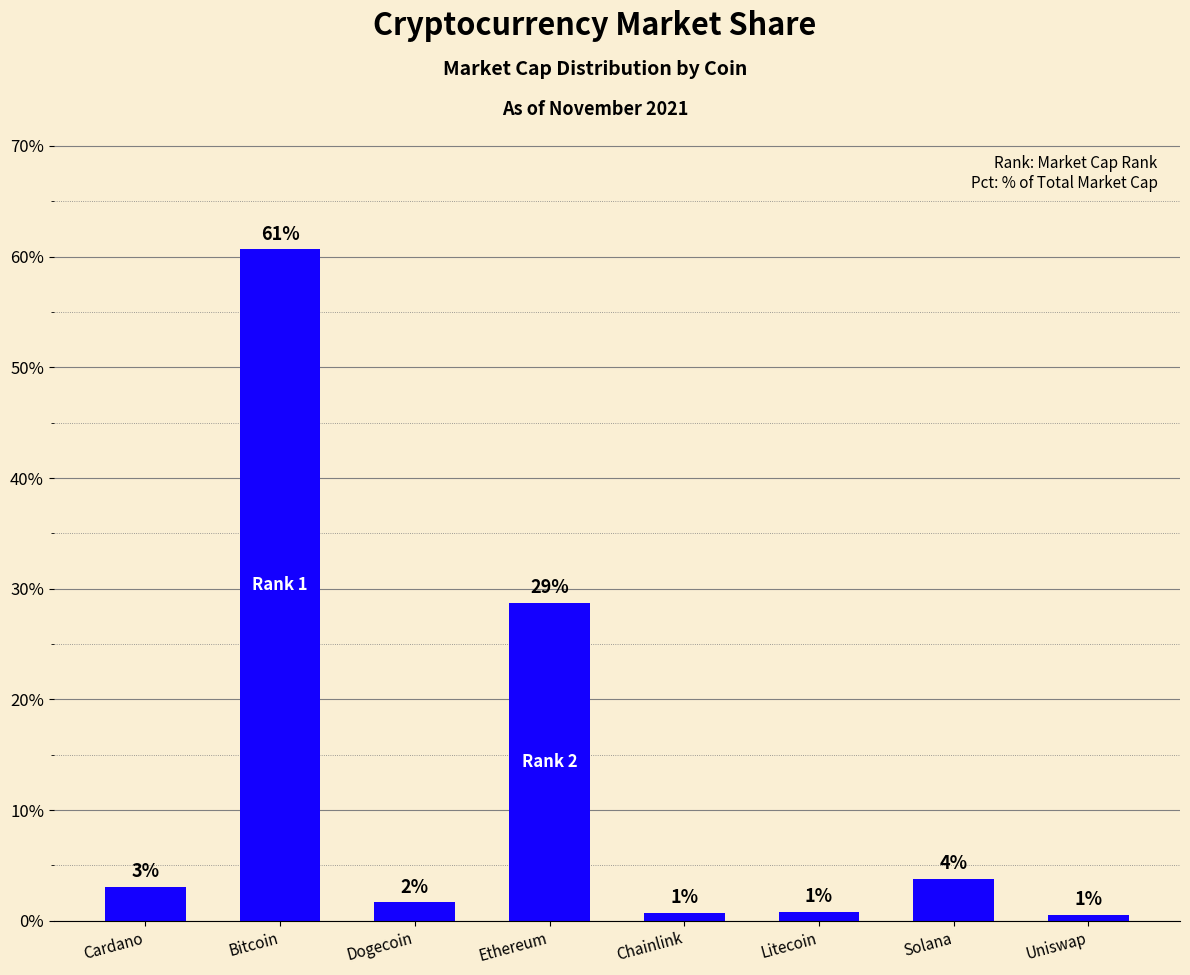

List the labels in order of value, smallest first.

Uniswap, Chainlink, Litecoin, Dogecoin, Cardano, Solana, Ethereum, Bitcoin